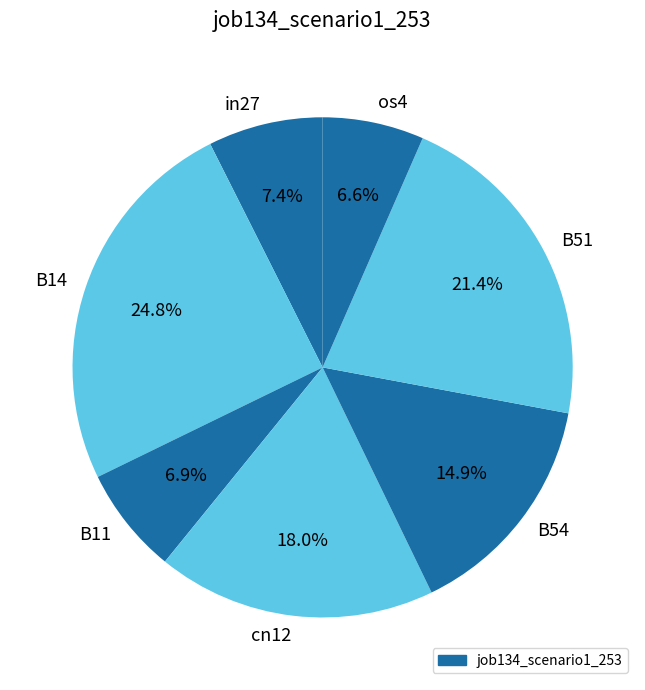

Between in27 and os4, which is larger?

in27